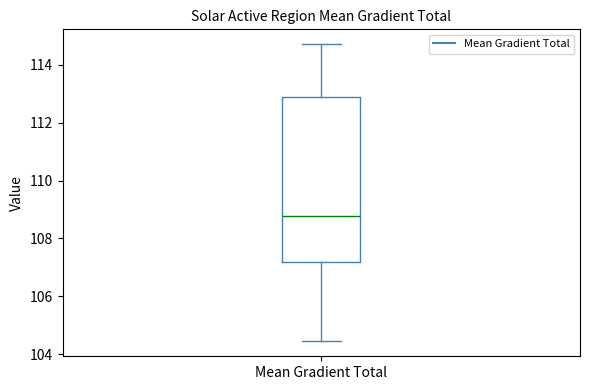

Read this box plot against the y-axis: the position of the median line, the range covered by the box, and the ends of both whiskers. The values are not printed on the chart, so give them approximately, as read against the axis.

median 108.8, box 107.2 to 112.8, whiskers 104.4 to 114.8